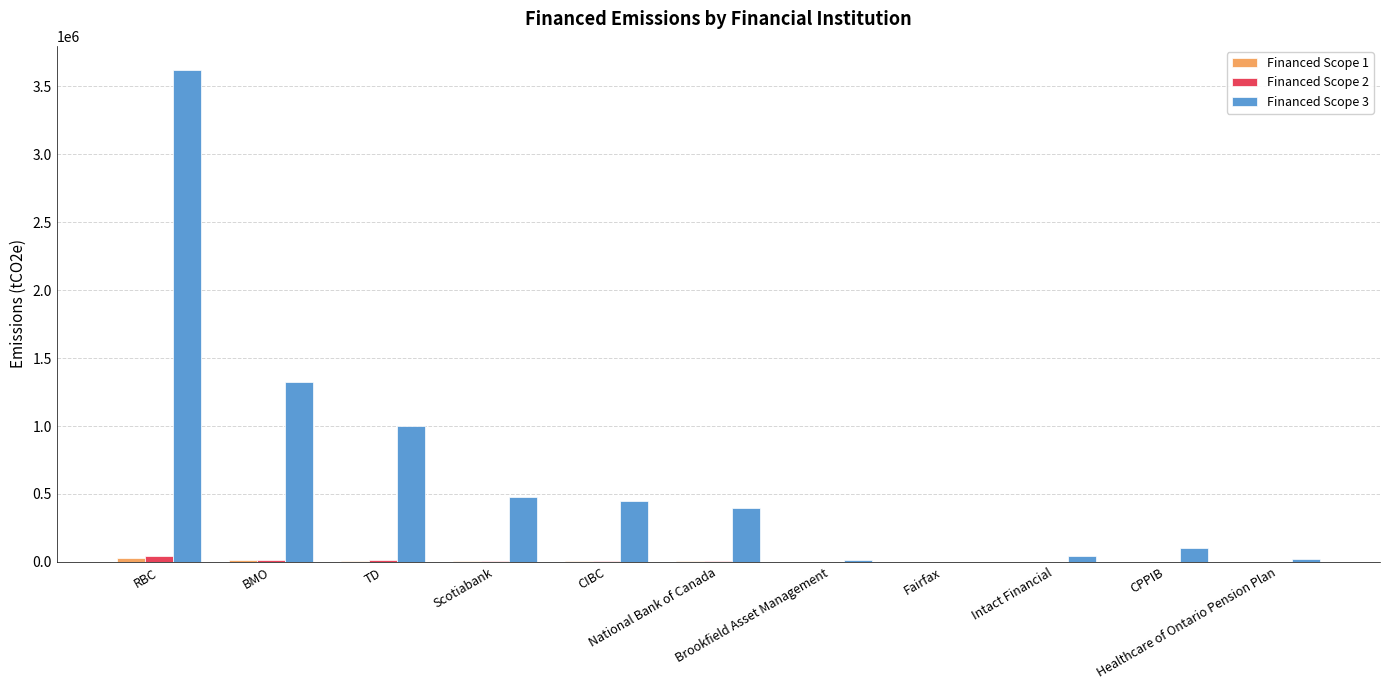

Which series has the largest total across all categories?

Financed Scope 3